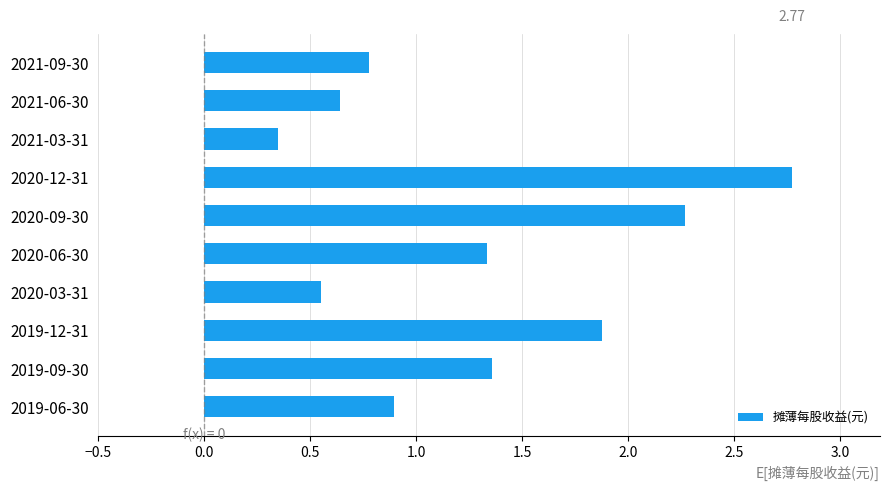

What is the difference between the maximum and minimum values?

2.4